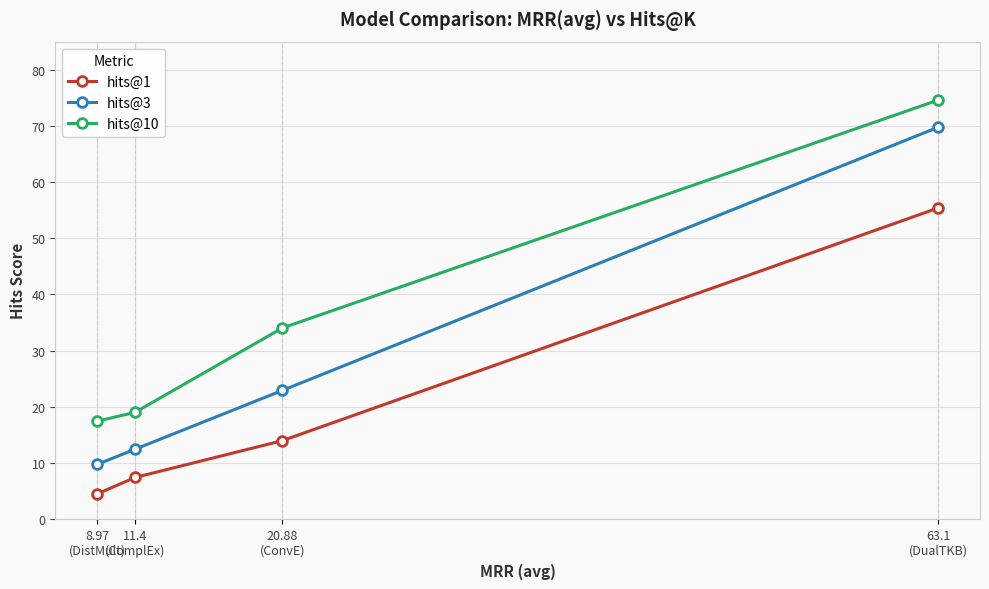

What position from the right is 63.1
(DualTKB)?

1